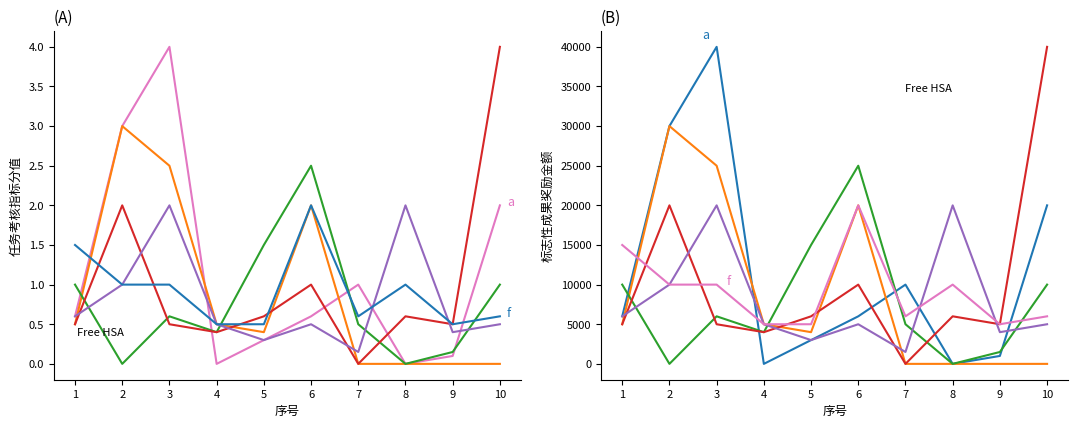

At which label does 行5 first exceed 5000?

1